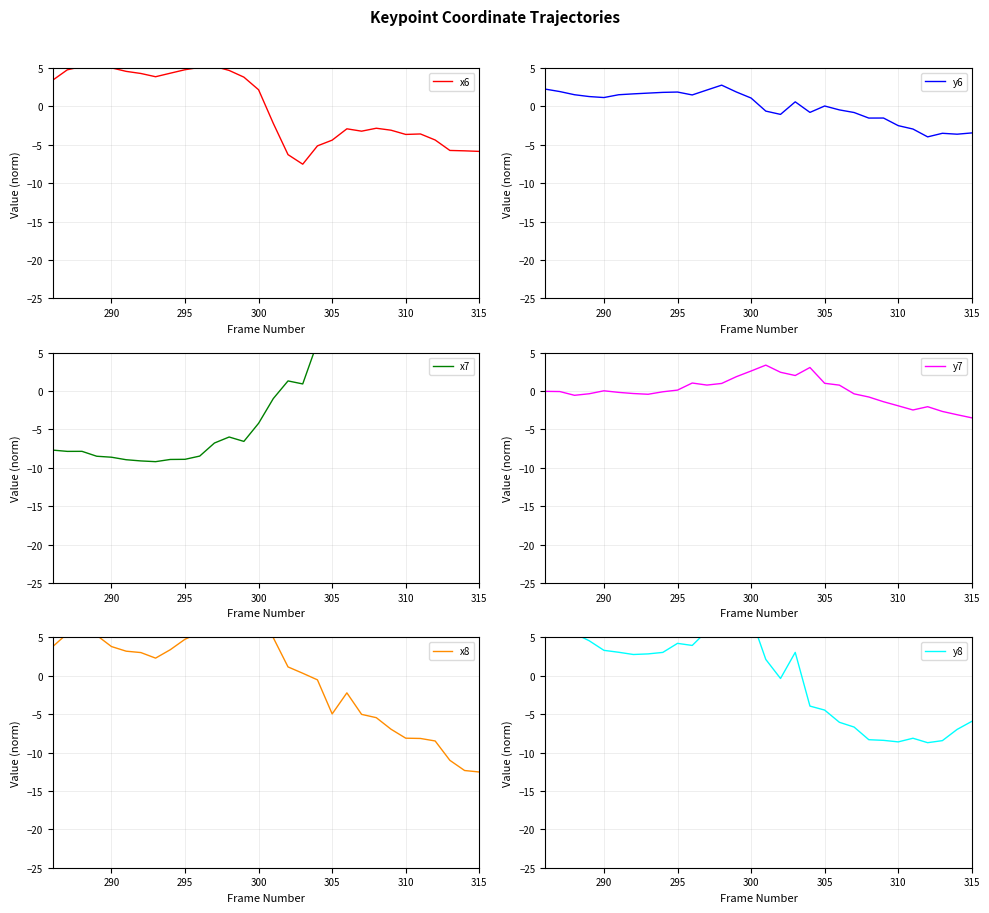

What is the maximum value for y6?

2.8